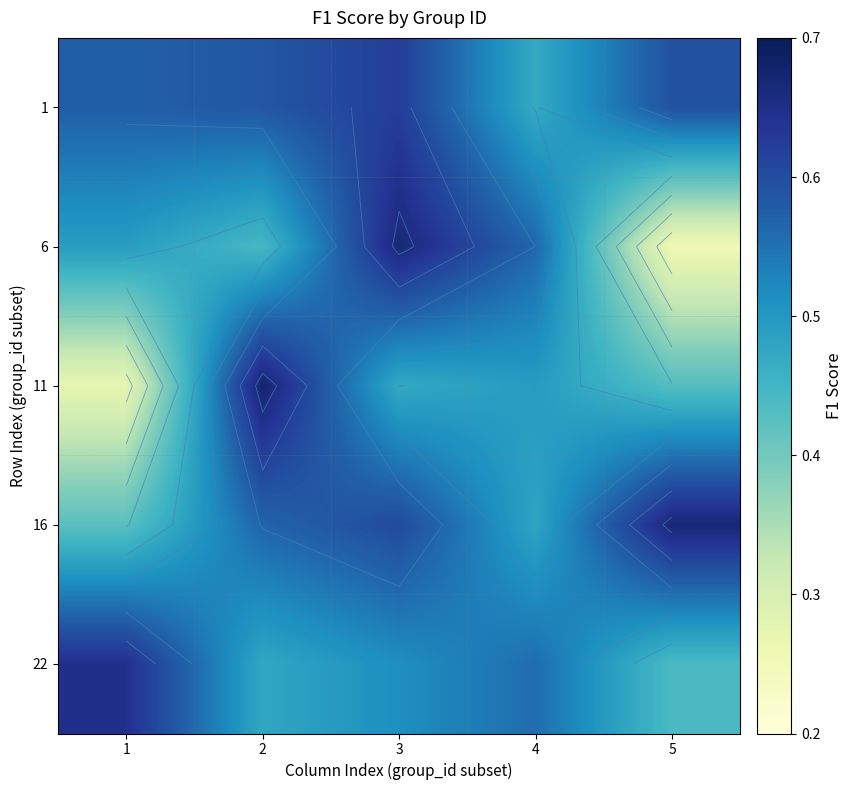

Which series has the largest total across all categories?

1